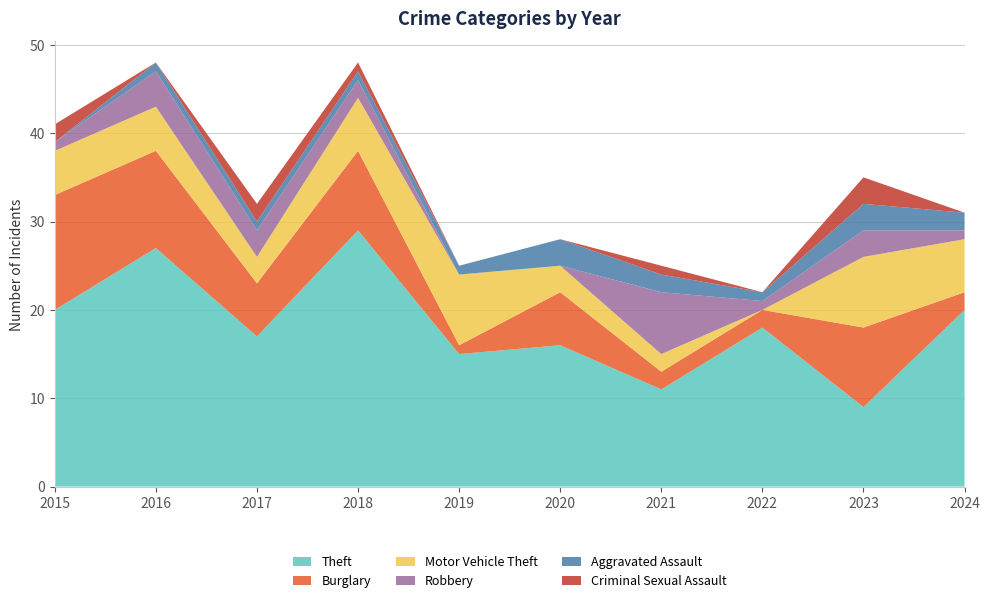

Reading left to right, extract all data points from this chart.

Theft: 20	27	17	29	15	16	11	18	9	20
Burglary: 13	11	6	9	1	6	2	2	9	2
Motor Vehicle Theft: 5	5	3	6	8	3	2	0	8	6
Robbery: 1	4	3	2	0	0	7	1	3	1
Aggravated Assault: 0	1	1	1	1	3	2	1	3	2
Criminal Sexual Assault: 2	0	2	1	0	0	1	0	3	0